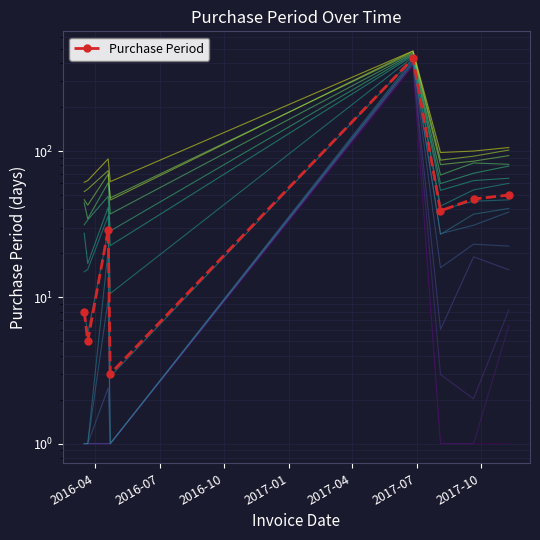

What is the value of the 6th point from the left?

39